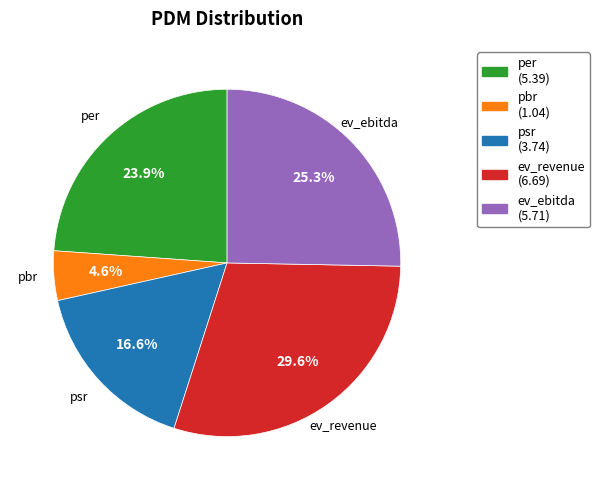

Is there any slice that represents more than half of the pie?

No